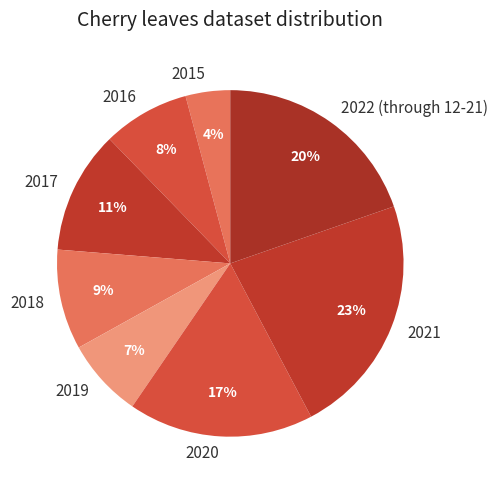

How many slices are in this pie chart?

8